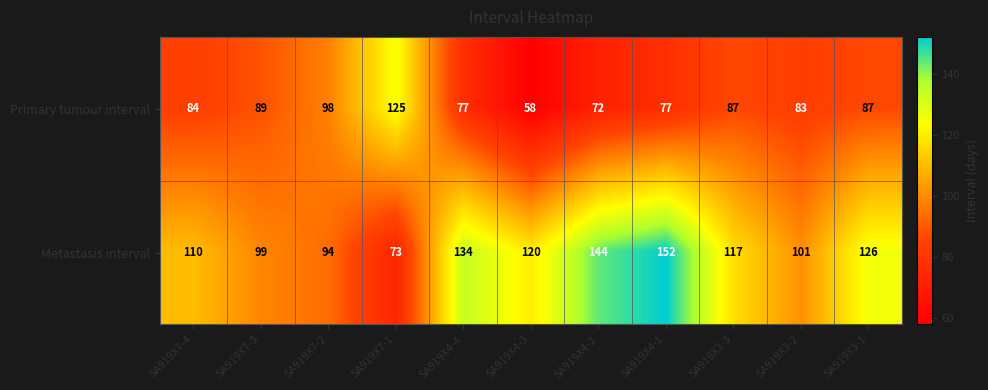

What is the spread (max minus min) of values at SA919X4-2?

72